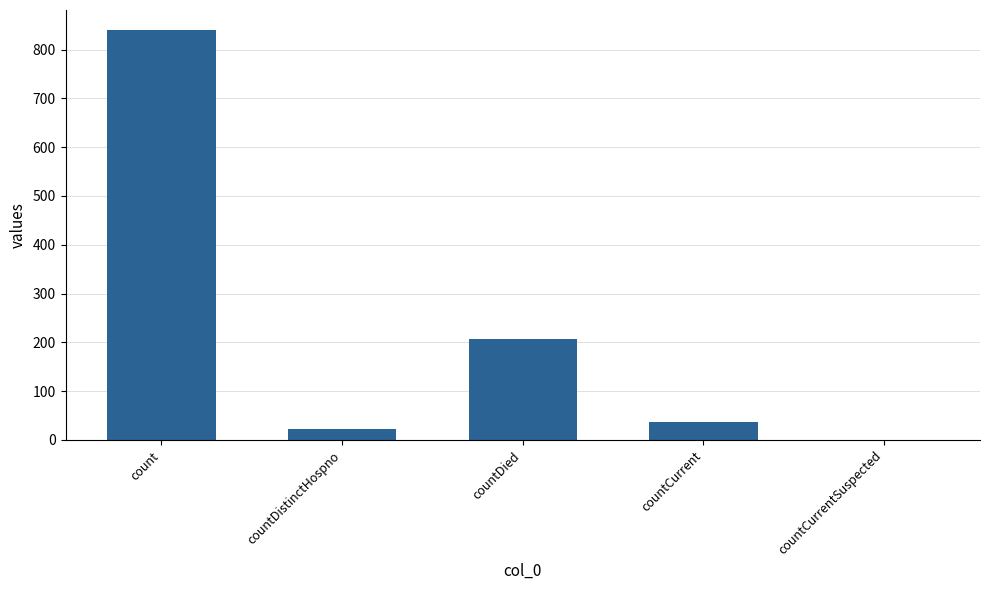

Does the chart contain stacked bars?

No